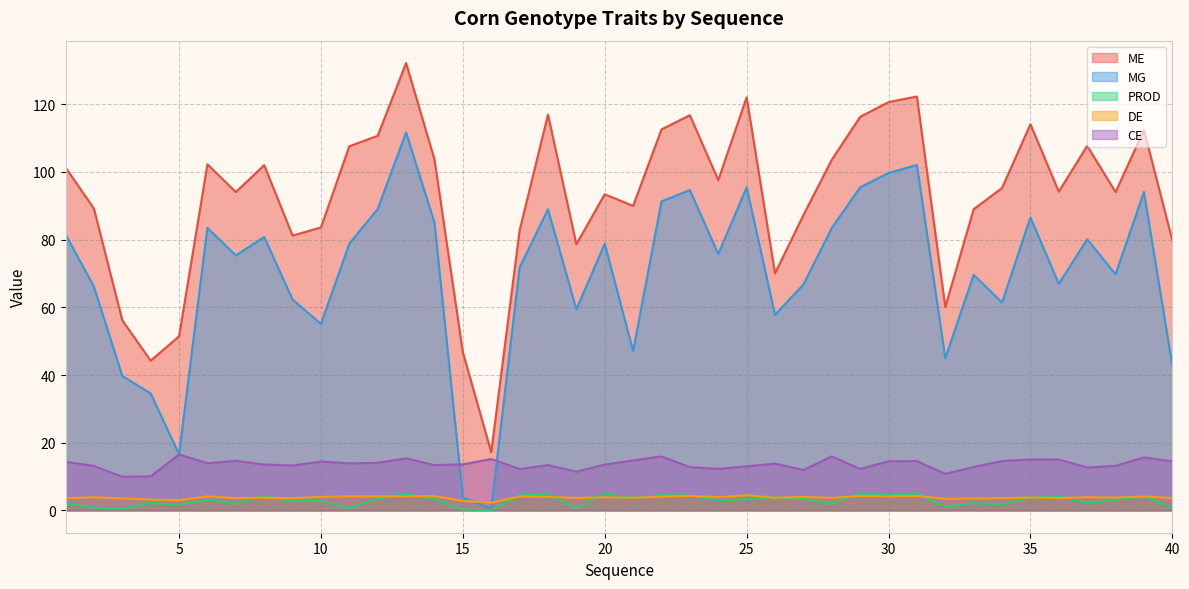

At which label does PROD reach its minimum?

16